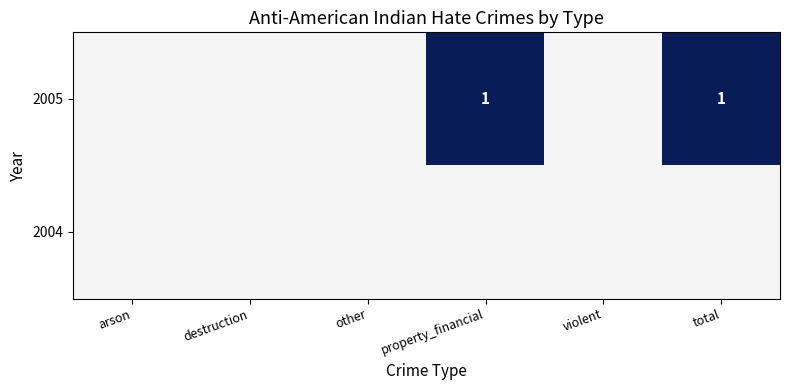

At which label is 2005 closest to 0?

arson